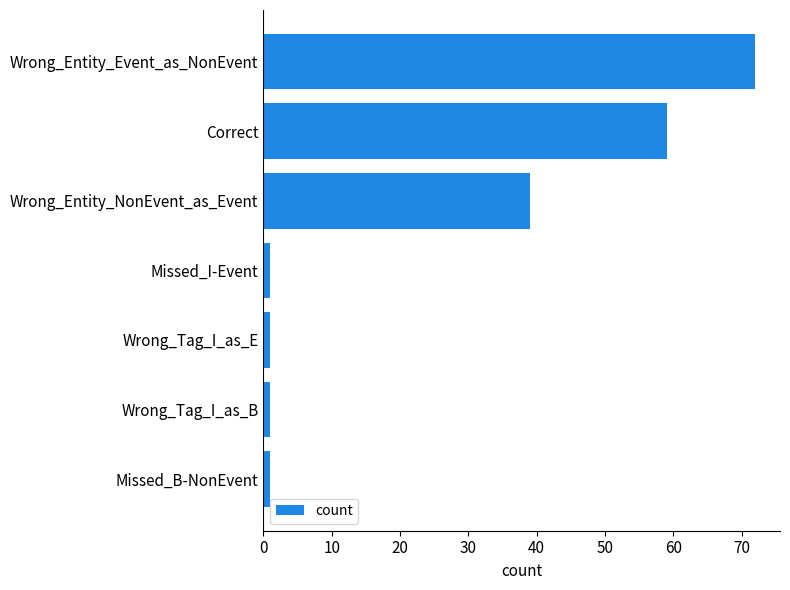

What is the sum of all values?

174